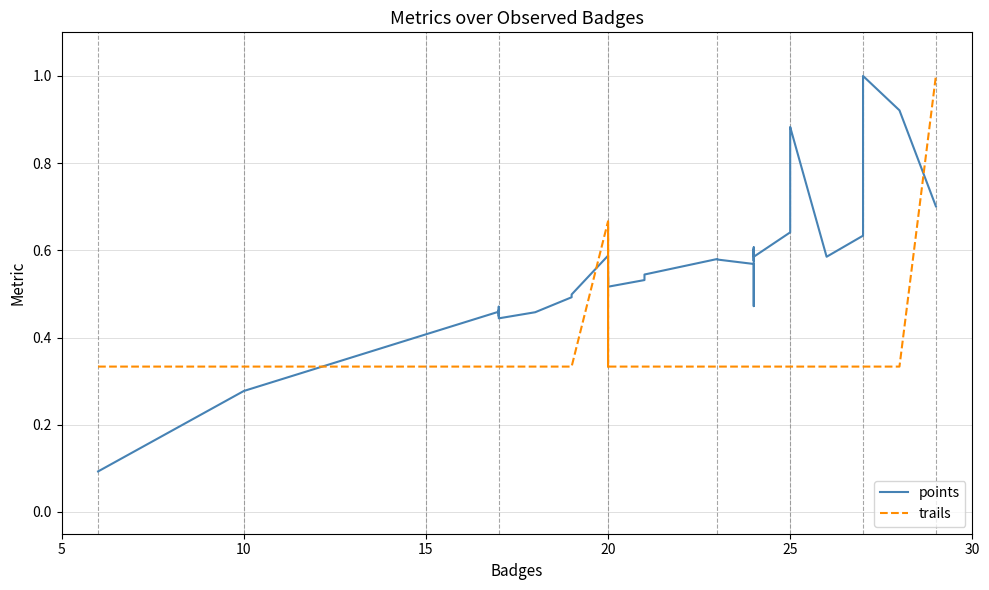

Which series has the largest total across all categories?

points